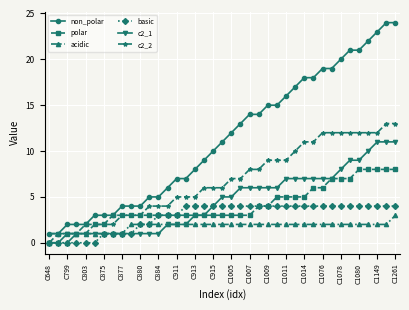

Count the number of data series in this chart.

6